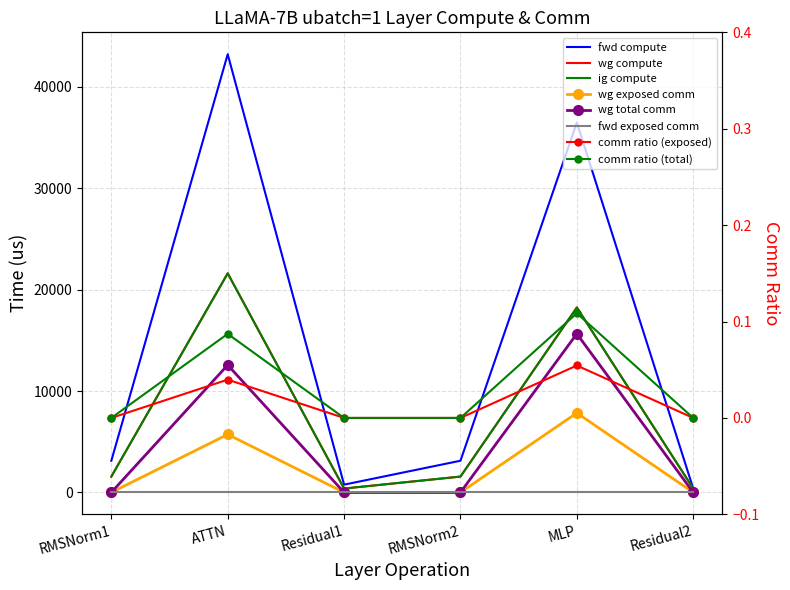

How many values in the wg exposed comm series exceed 0?

2